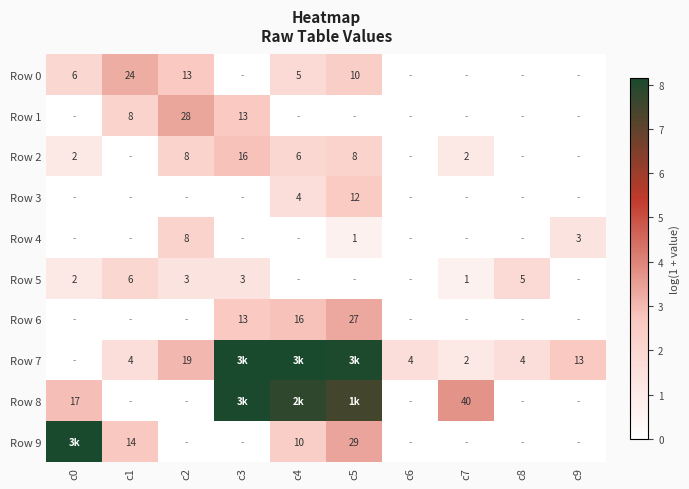

At how many categories does at least one series exceed 1?

10